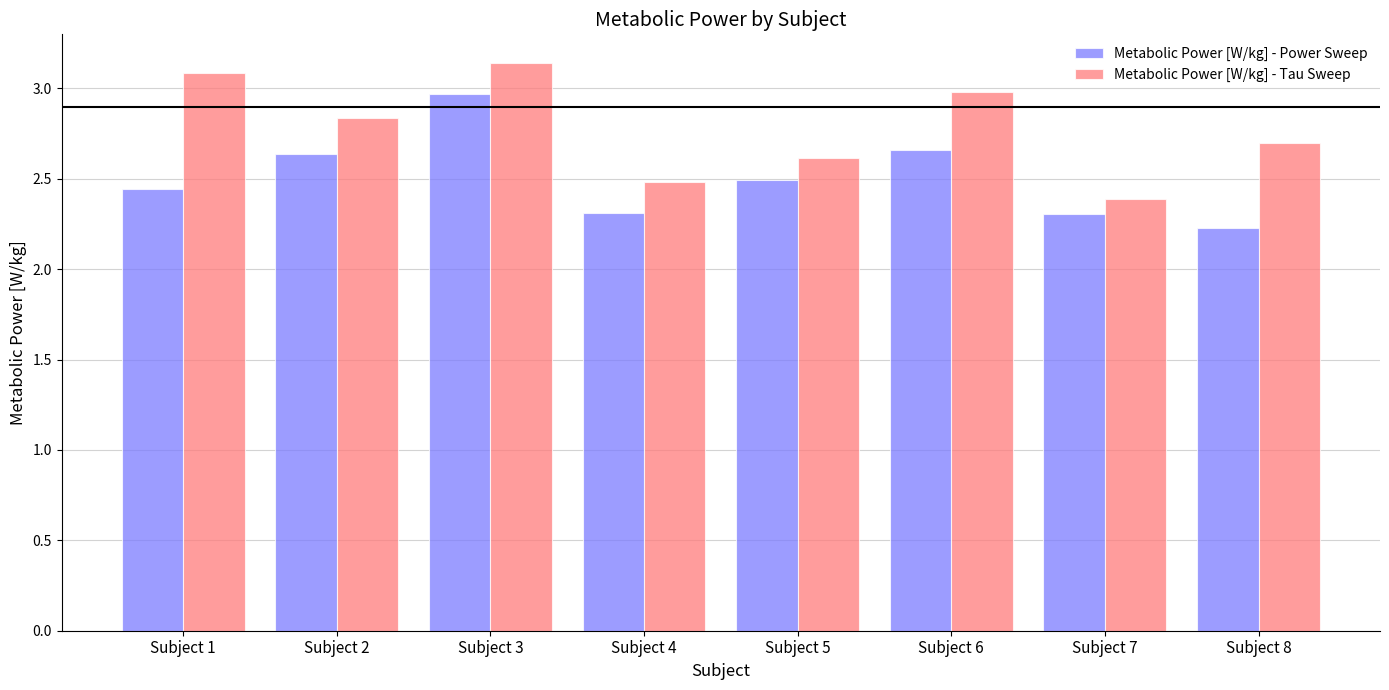

Rank the series by their average value, from highest to lowest.

Metabolic Power [W/kg] - Tau Sweep, Metabolic Power [W/kg] - Power Sweep